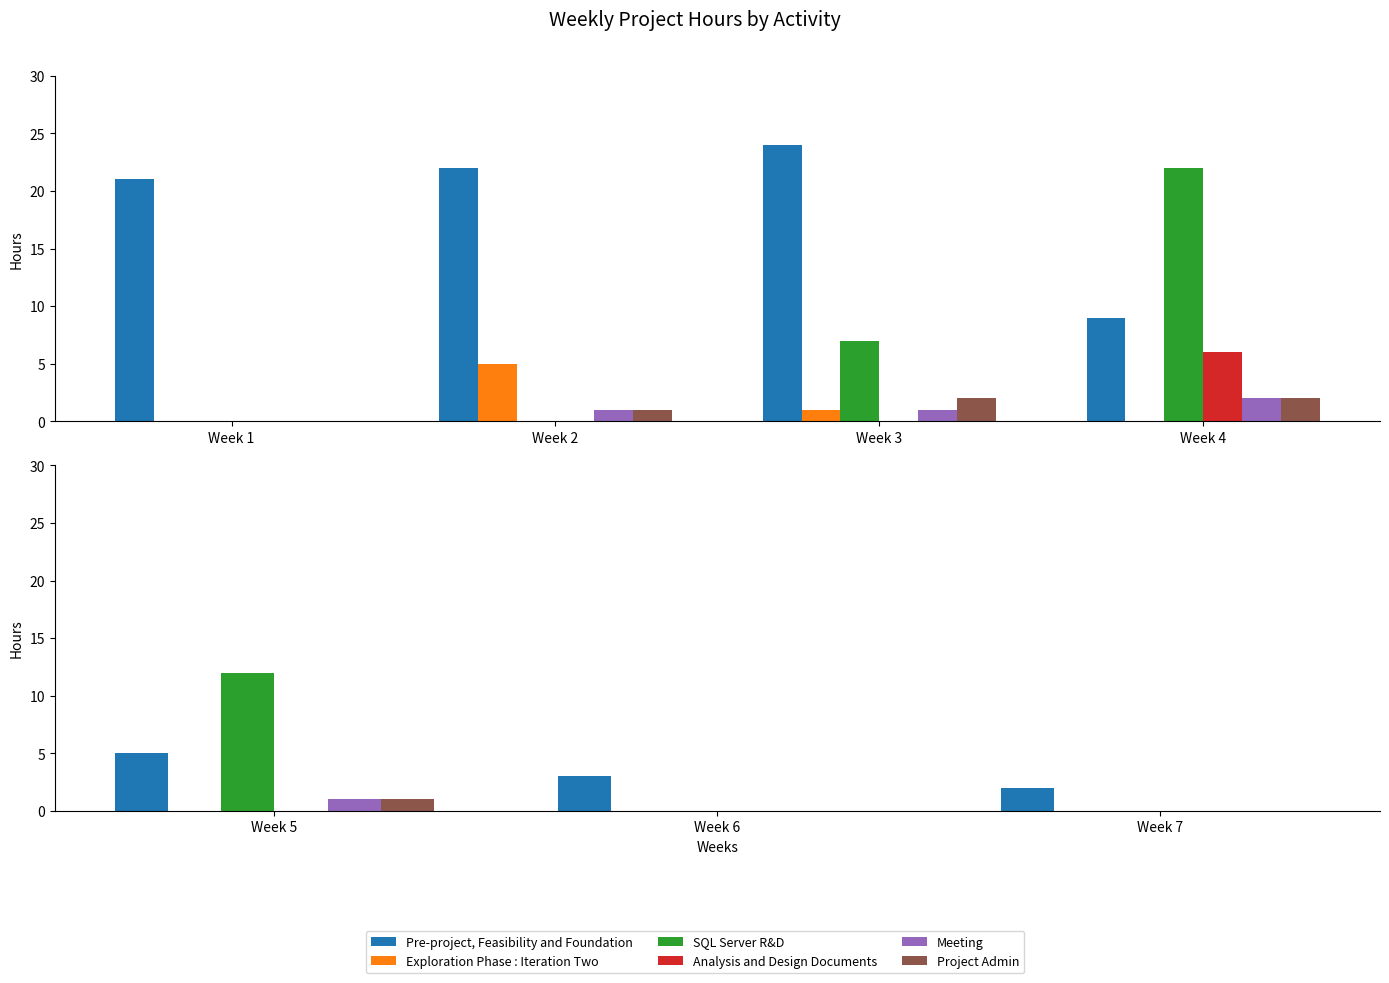

How many bars are there in each group?

6